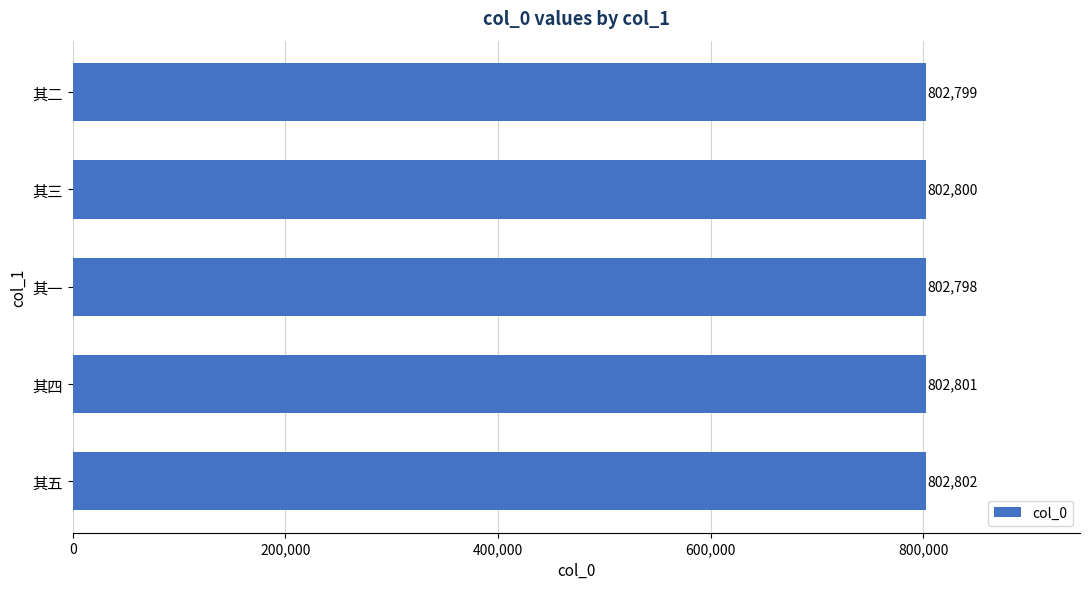

The chart shows a value of 802799 at 其二. True or false?

True